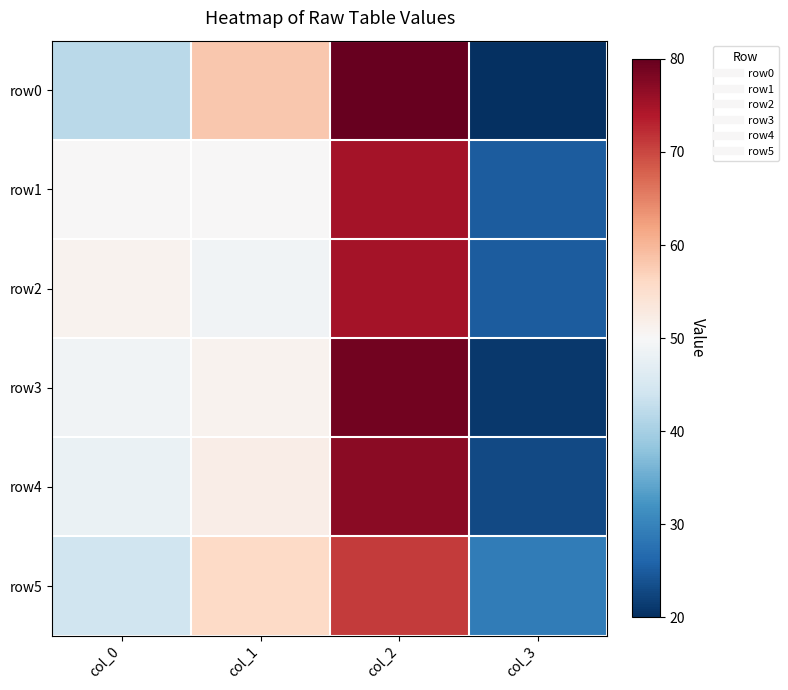

At how many categories does at least one series exceed 25?

4